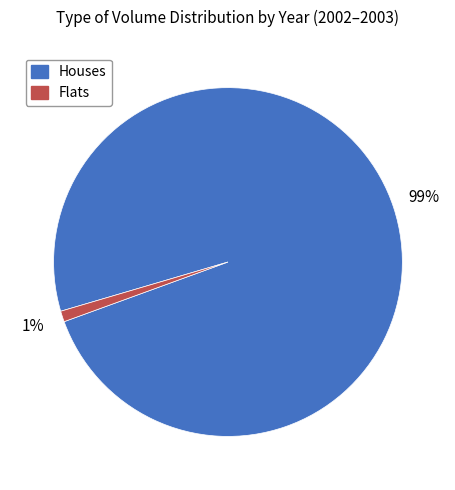

To the nearest percent, what is the difference between the largest and smallest slice percentages?

98%